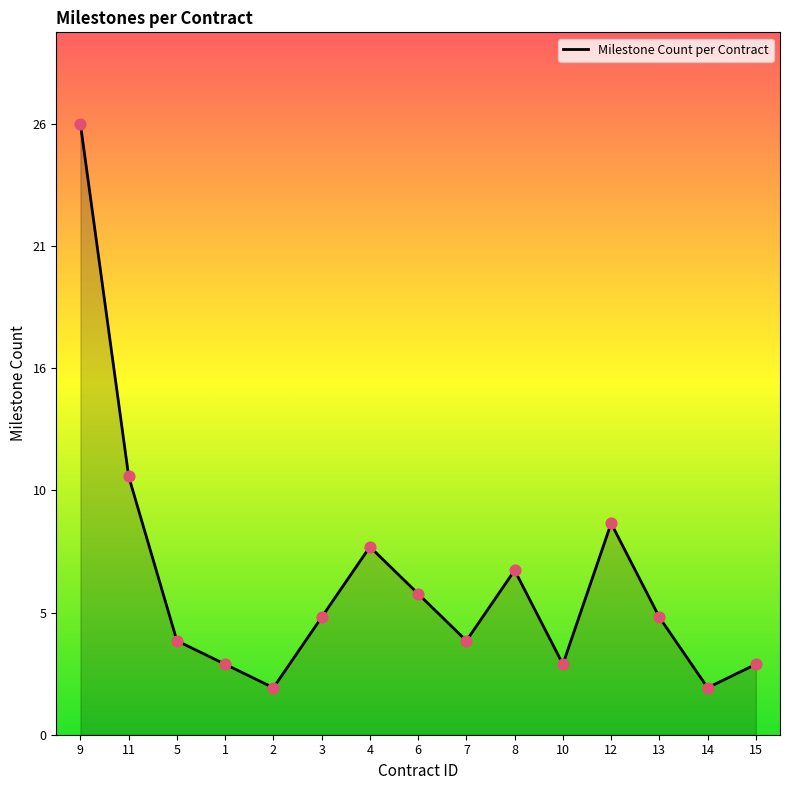

Between 15 and 9, which is larger?

9